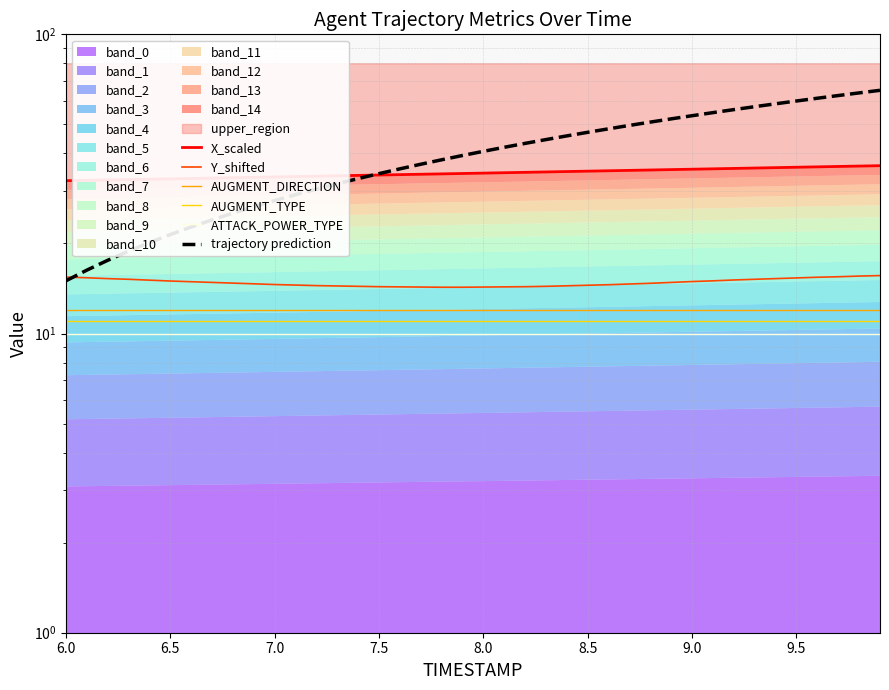

What is the label of the 10th point from the right?

9.0